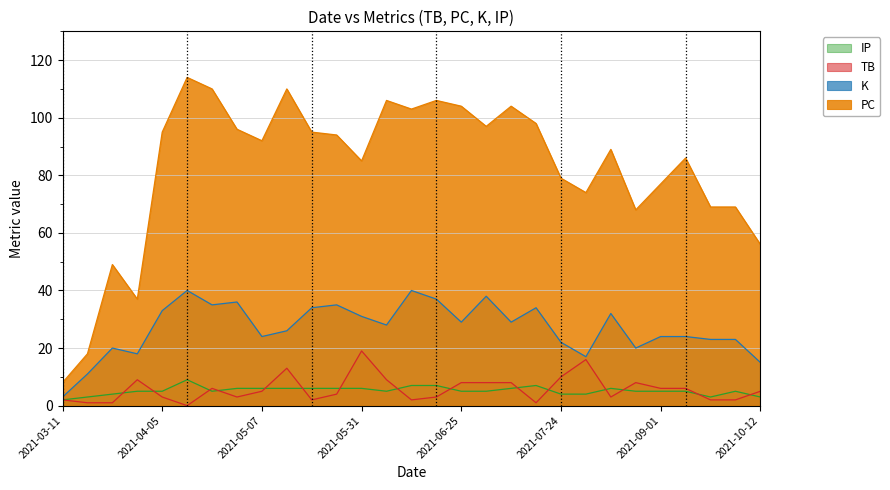

At which category does PC reach its first local peak?

2021-03-21